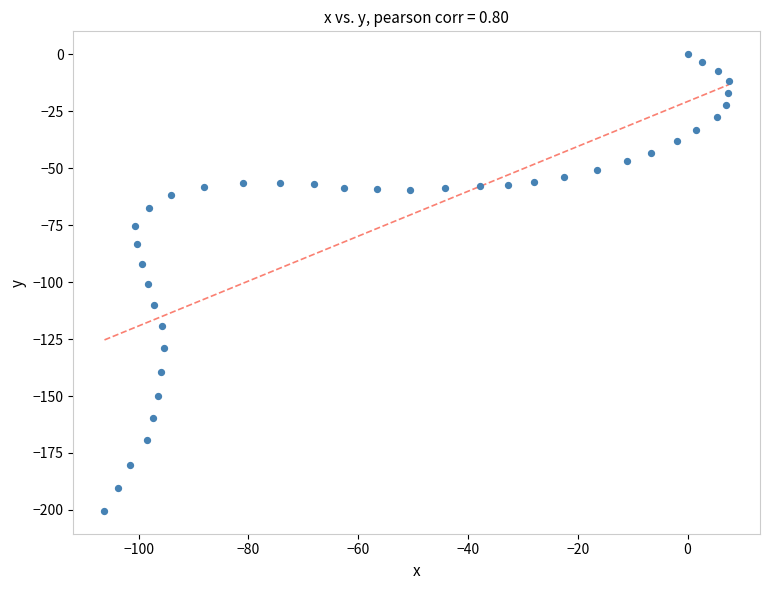

What is the range of X values (max minus min)?

113.7